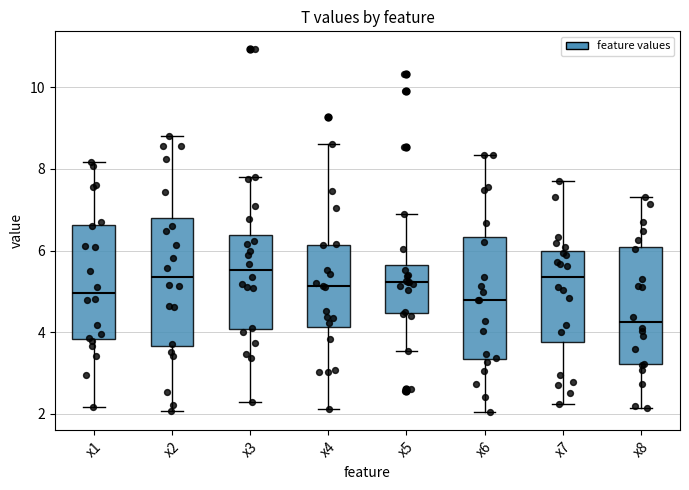

Which box's median line is the lowest?

x8